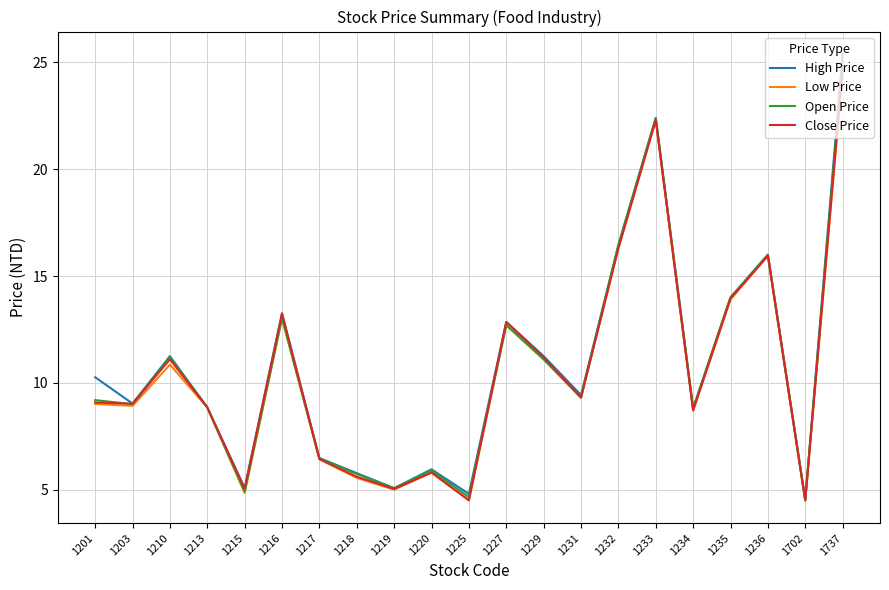

What is the smallest value displayed?

4.5